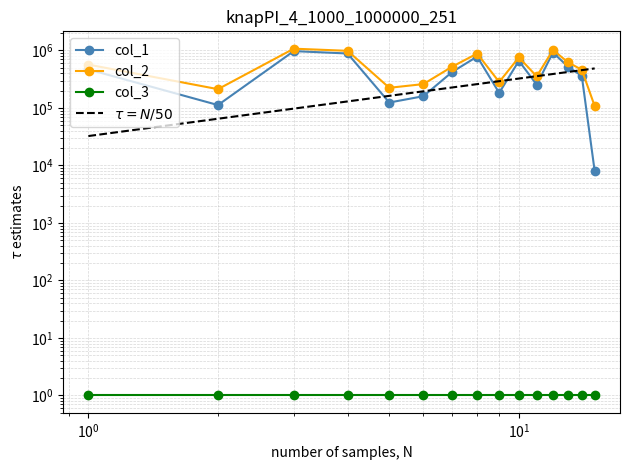

Where is the first local minimum for col_1?

2